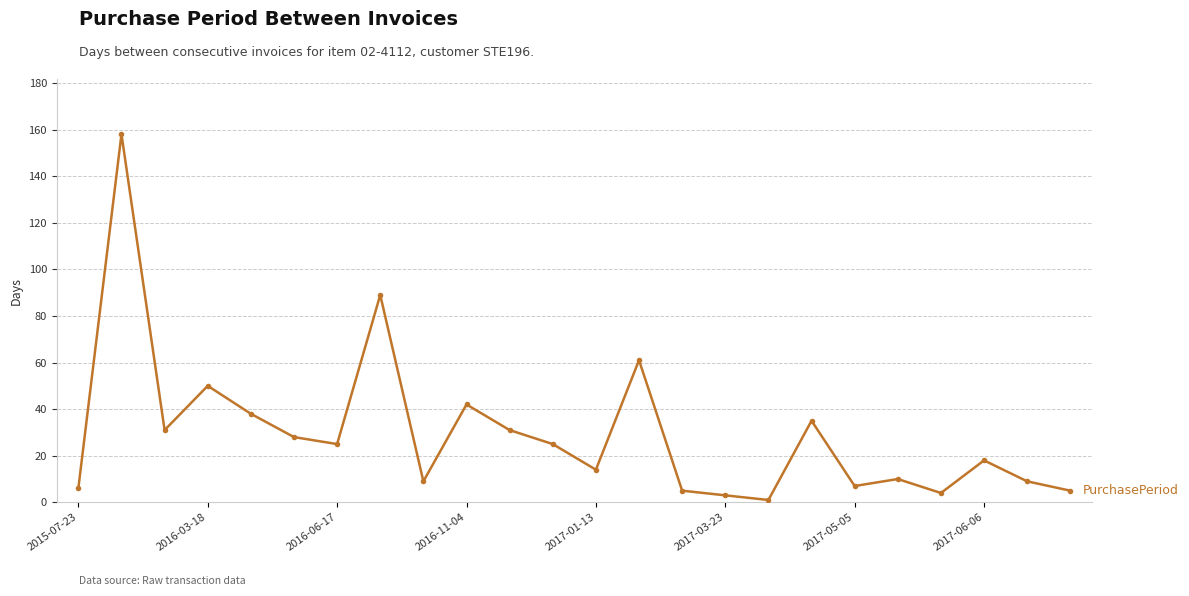

What is the difference between the maximum and minimum values?

157